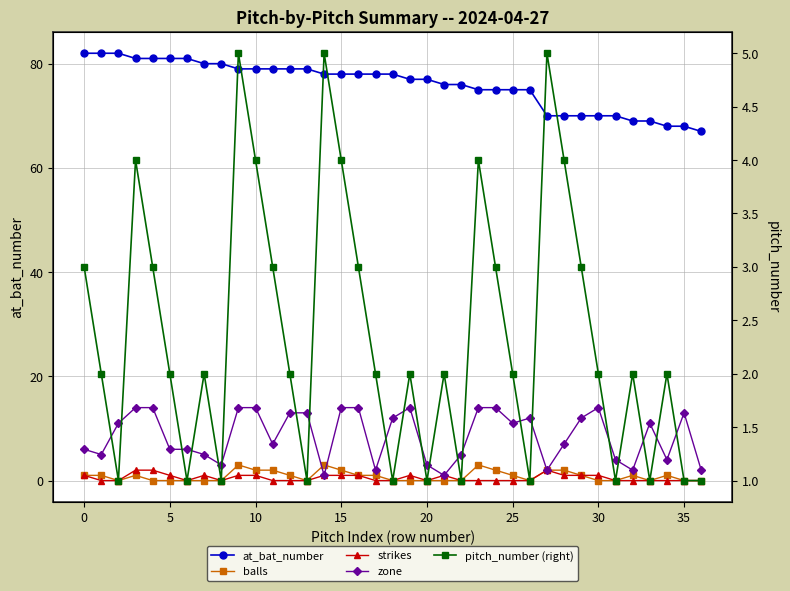

What is the average value of the balls series?

1